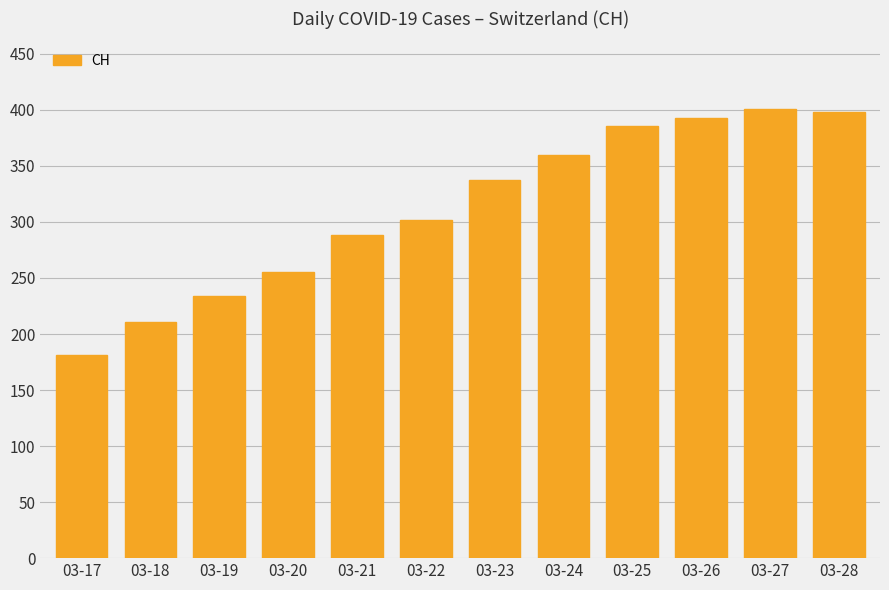

Where is the data nearest to the value 291?

03-21